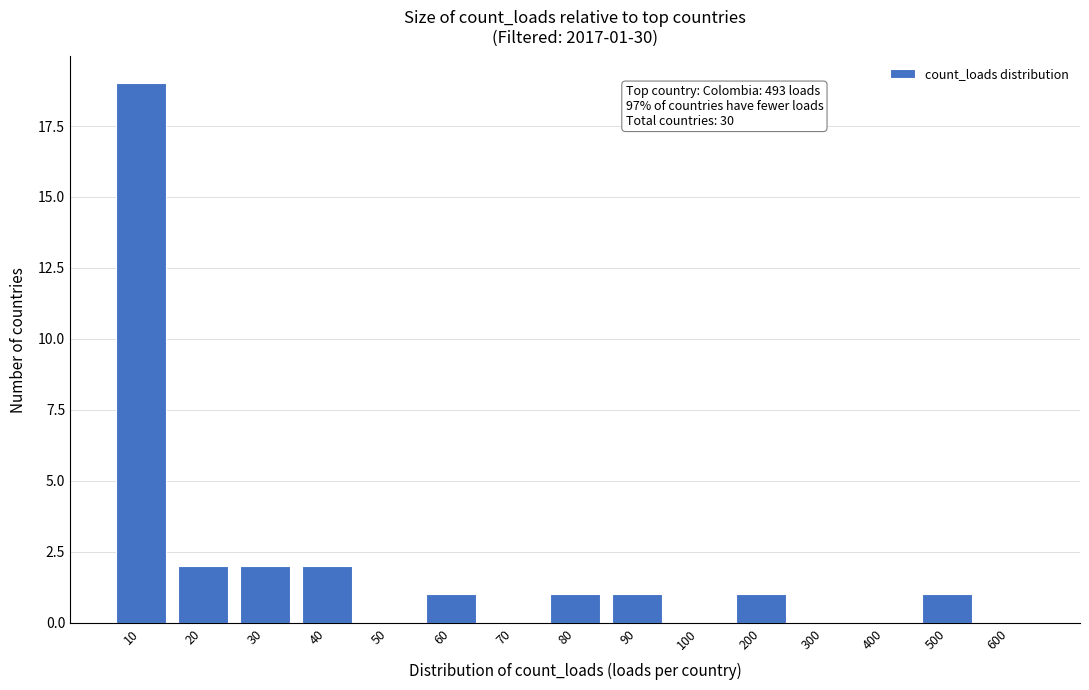

Reading left to right, extract all data points from this chart.

10=19	20=2	30=2	40=2	50=0	60=1	70=0	80=1	90=1	100=0	200=1	300=0	400=0	500=1	600=0